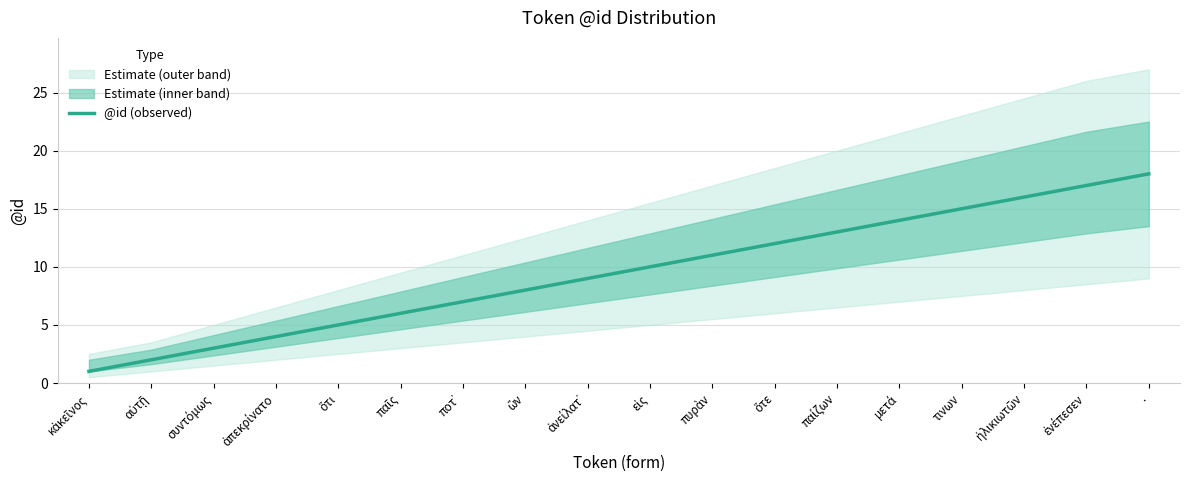

True or false: the data shows 3 at συντόμως.

True